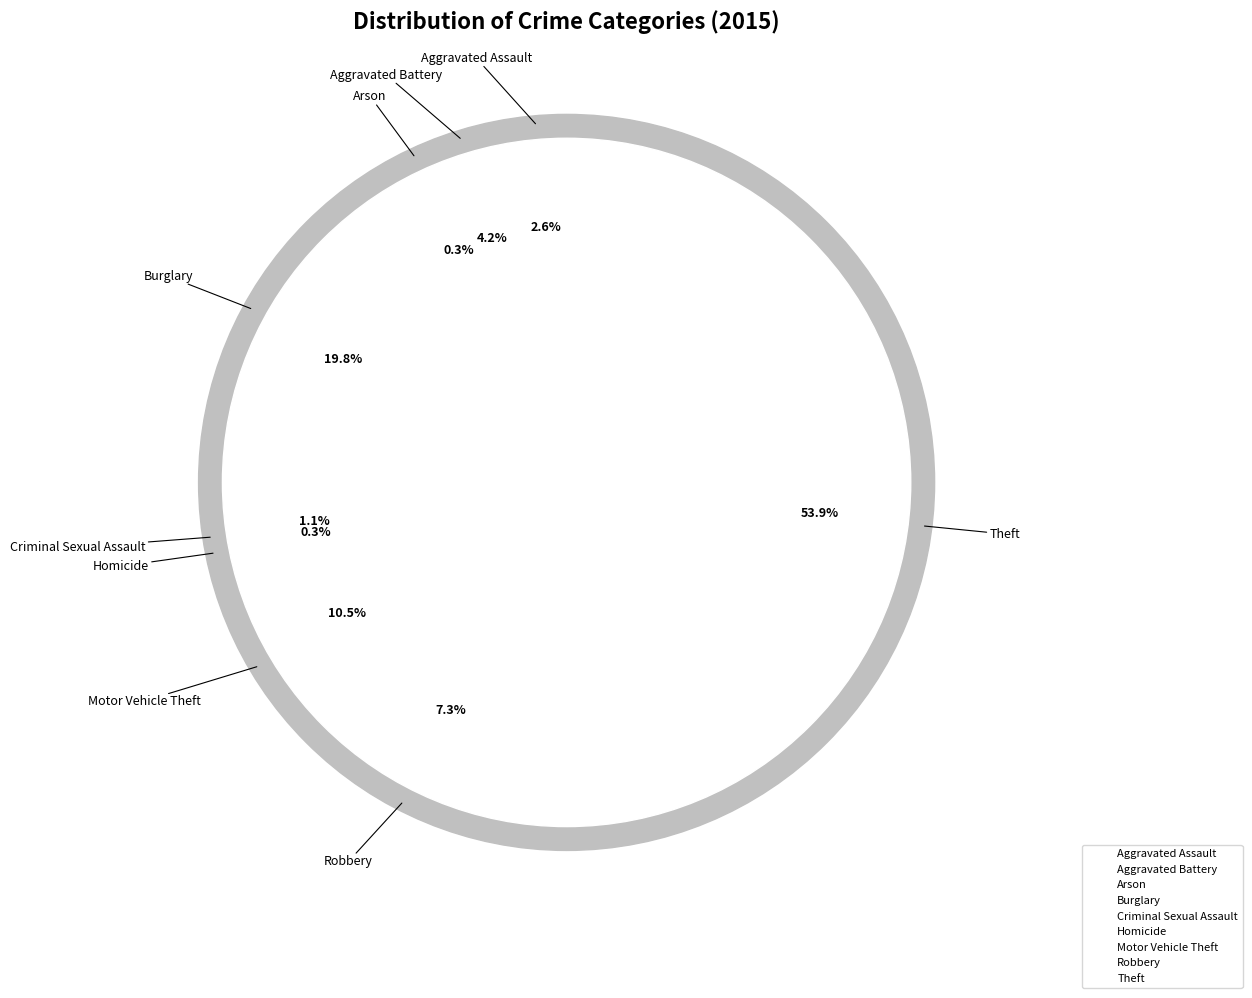

Which slice is the largest?

Theft